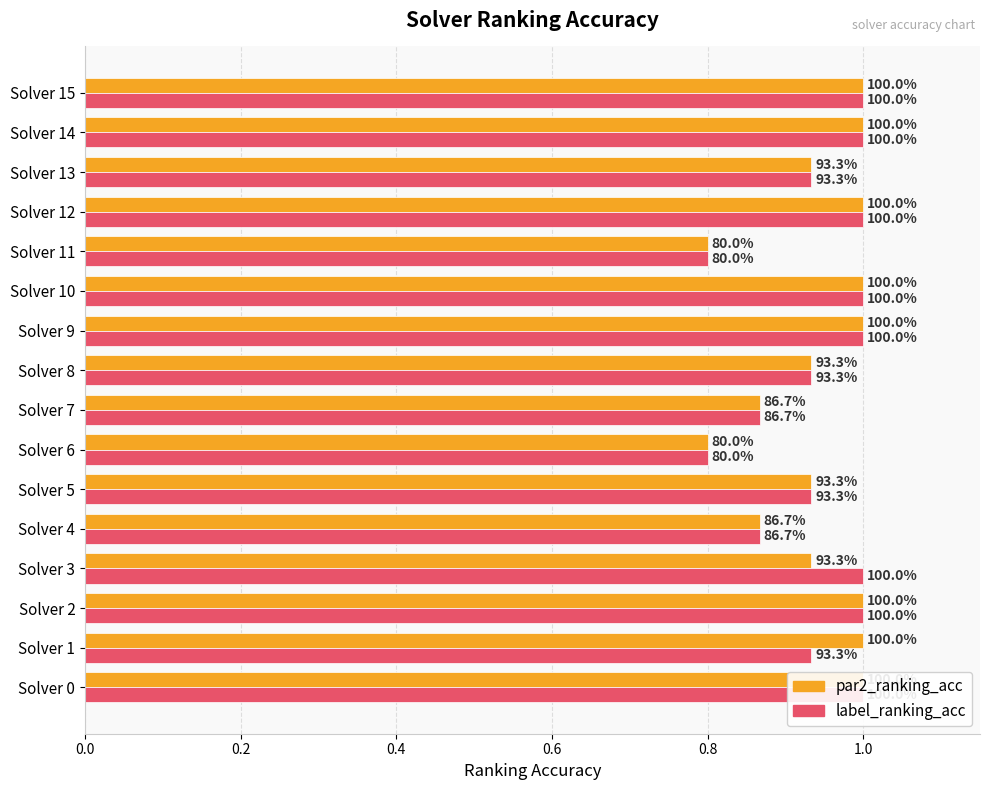

Is it true that label_ranking_acc equals 0.6 at Solver 8?

False